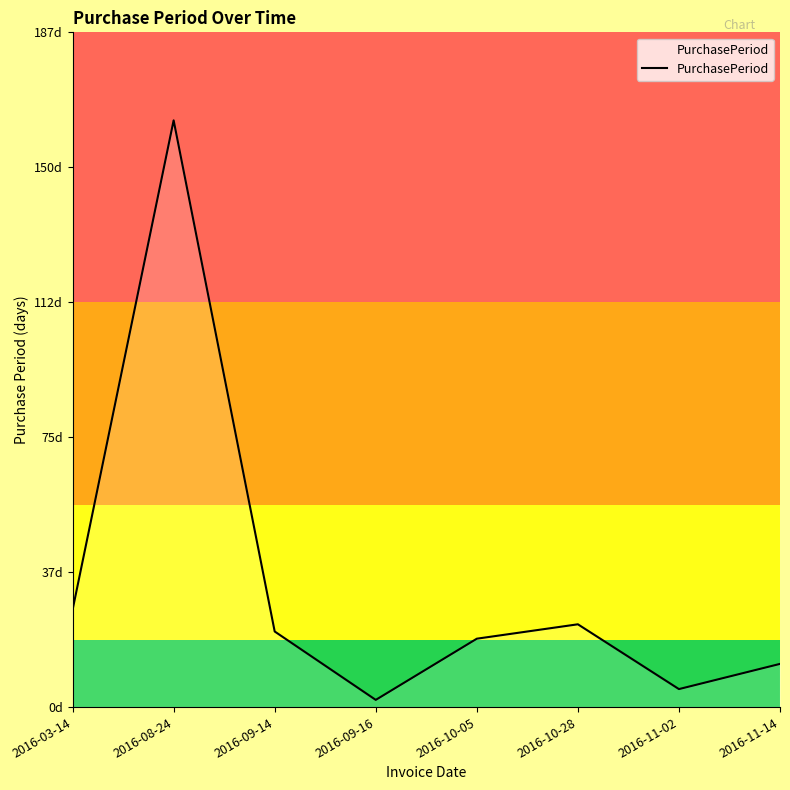

List the labels in order of value, smallest first.

2016-09-16, 2016-11-02, 2016-11-14, 2016-10-05, 2016-09-14, 2016-10-28, 2016-03-14, 2016-08-24